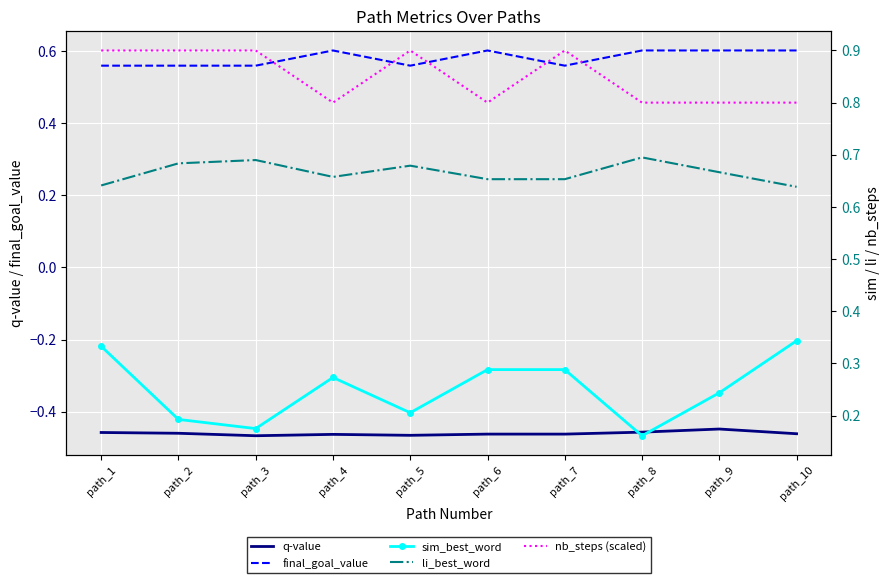

What is the spread (max minus min) of values at path_6?

1.3